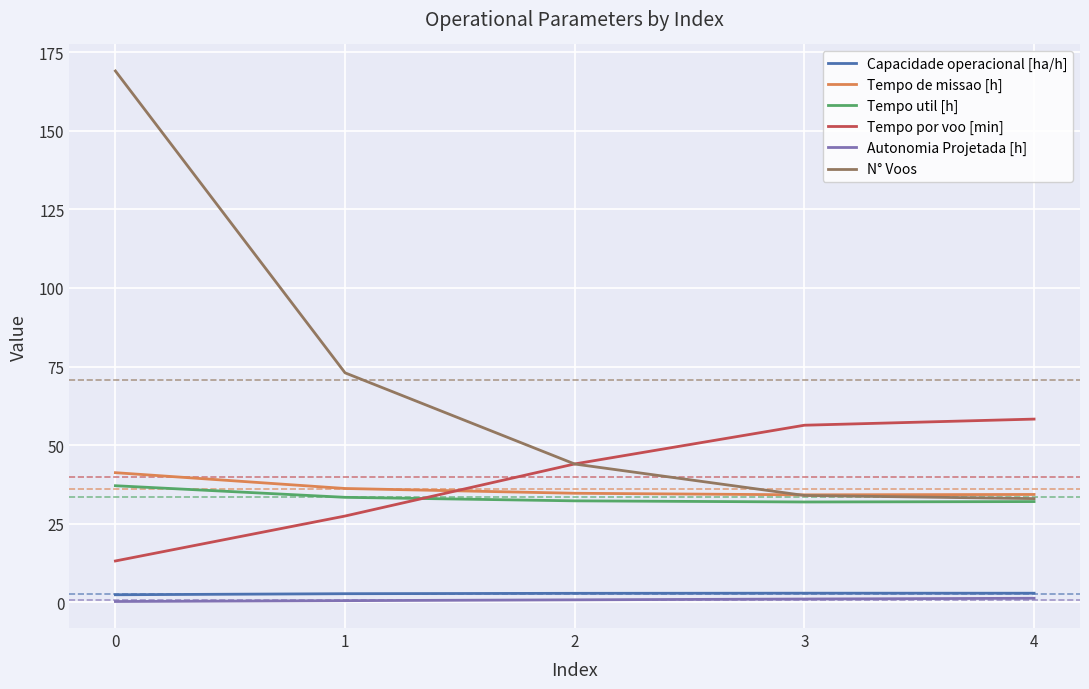

Is it true that Tempo por voo [min] equals 44.0 at 2?

True